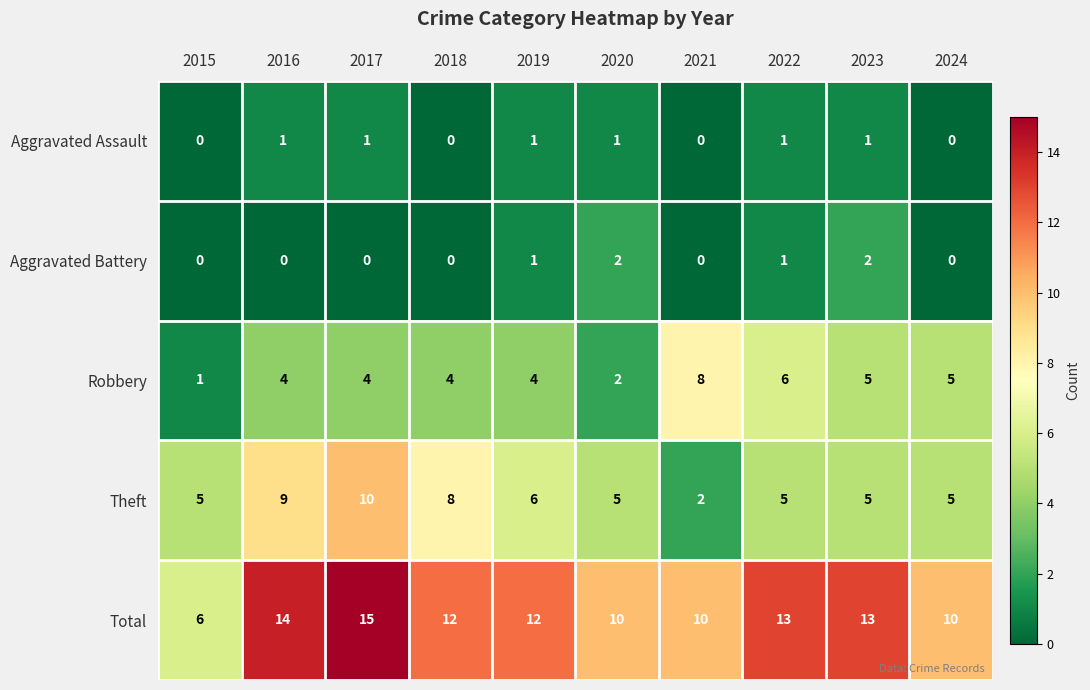

Which series has the largest total across all categories?

Total